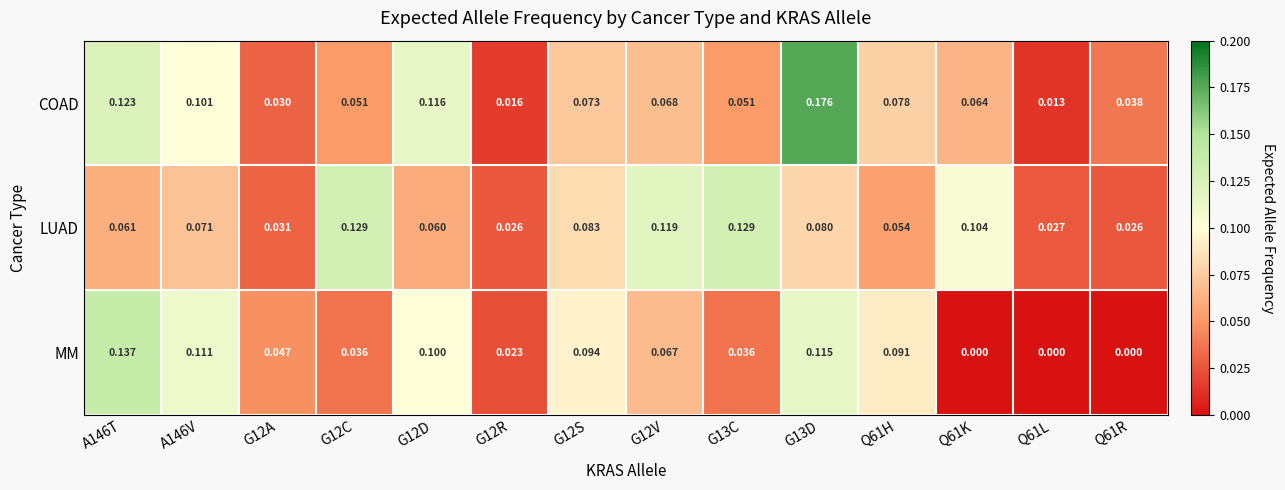

At A146V, list the series in order from smallest to largest.

LUAD, COAD, MM